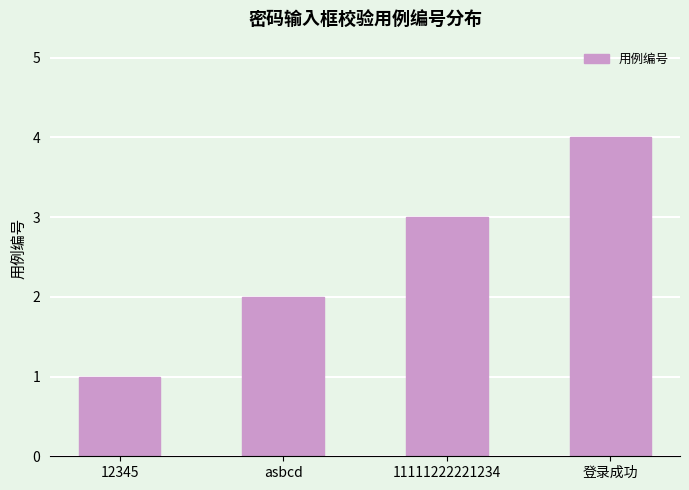

What is the maximum value shown in the chart?

4